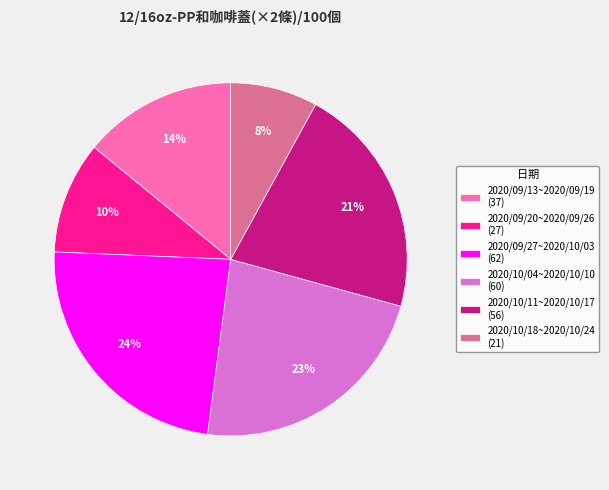

Which category has the smallest portion of the pie?

2020/10/18~2020/10/24